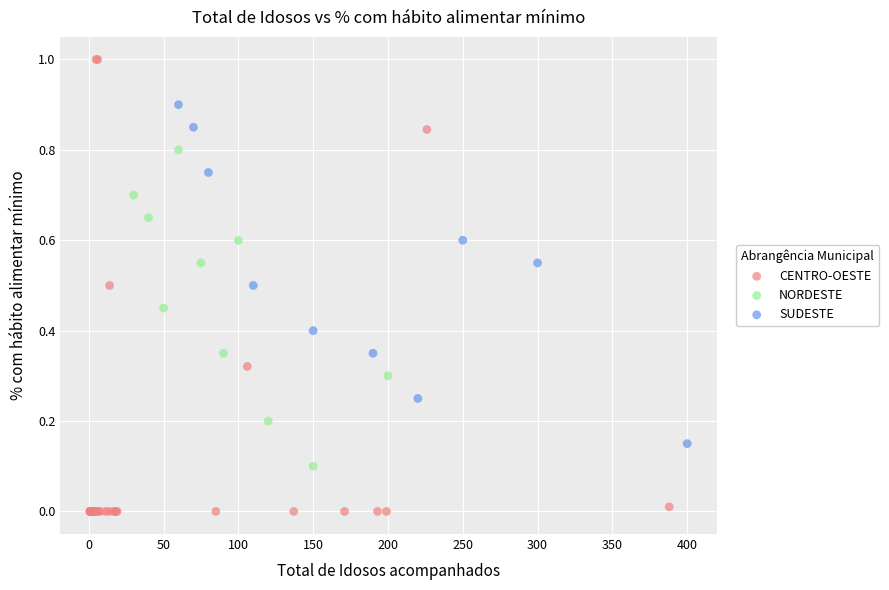

Which series reaches the minimum Y coordinate?

CENTRO-OESTE